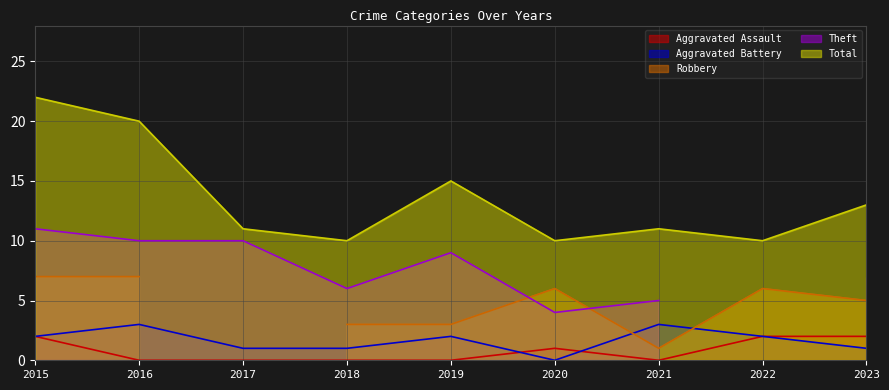

True or false: Aggravated Battery and Total intersect in this chart.

False